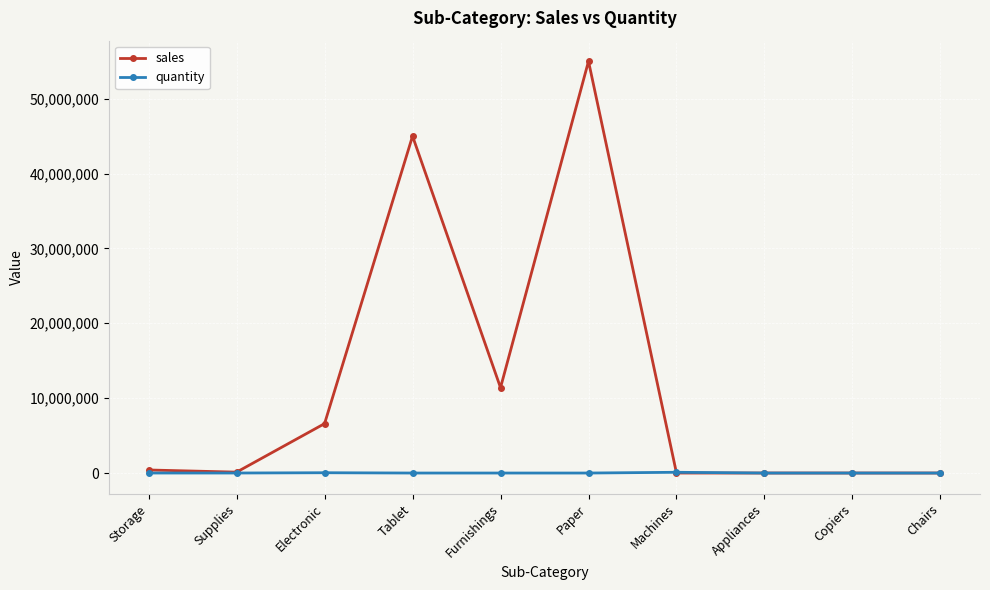

What is the difference between the sales values at Chairs and Supplies?

119333